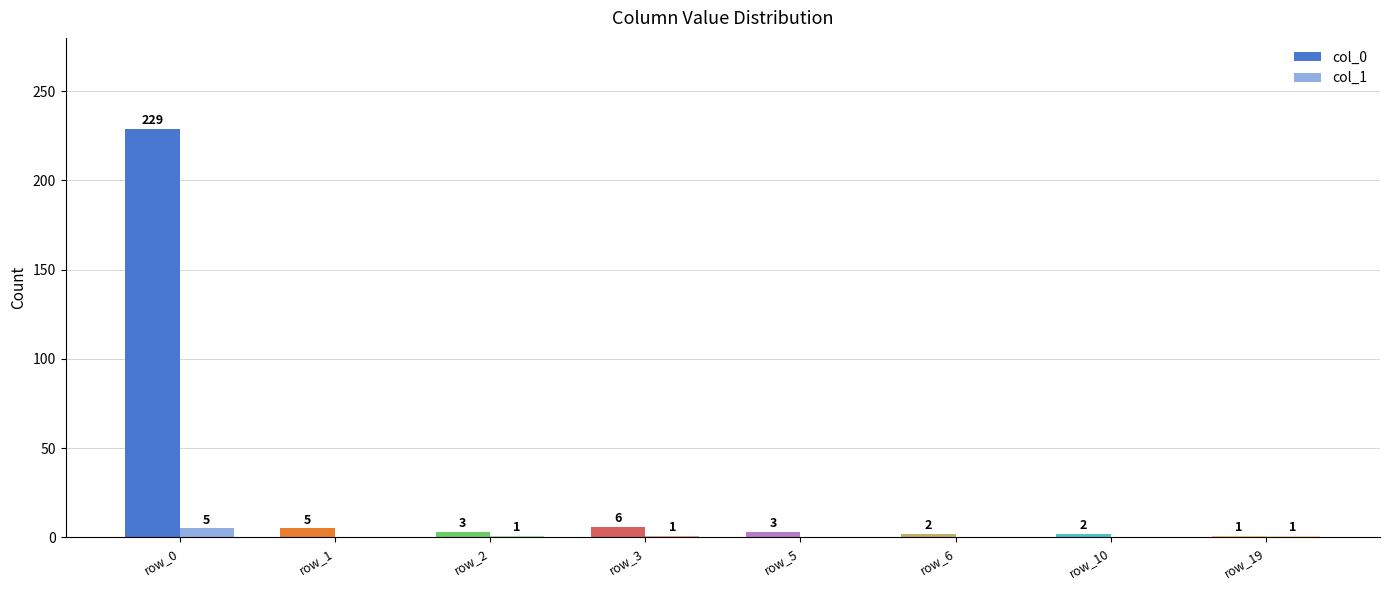

How many data points does each series have?

8